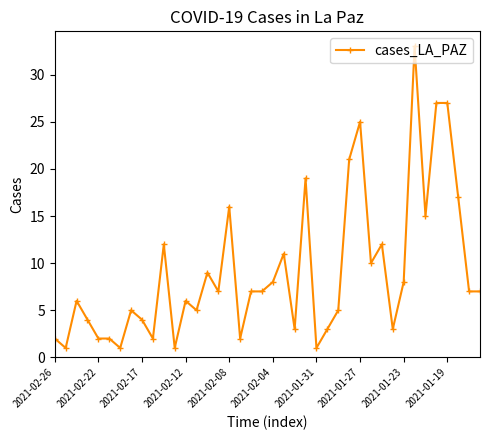

What is the greatest value displayed?

33